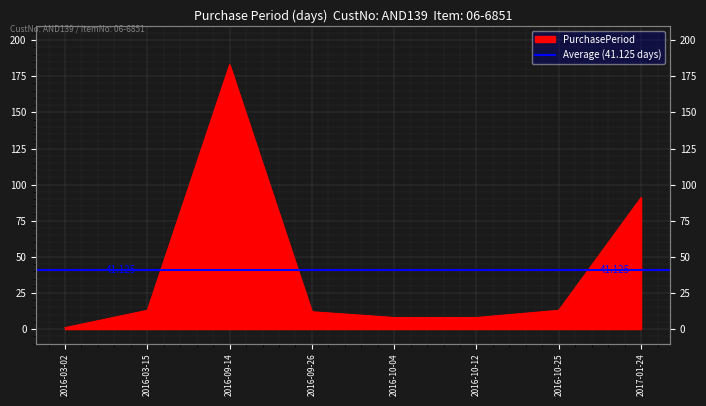

How many points are higher than both their immediate neighbors (excluding endpoints)?

1